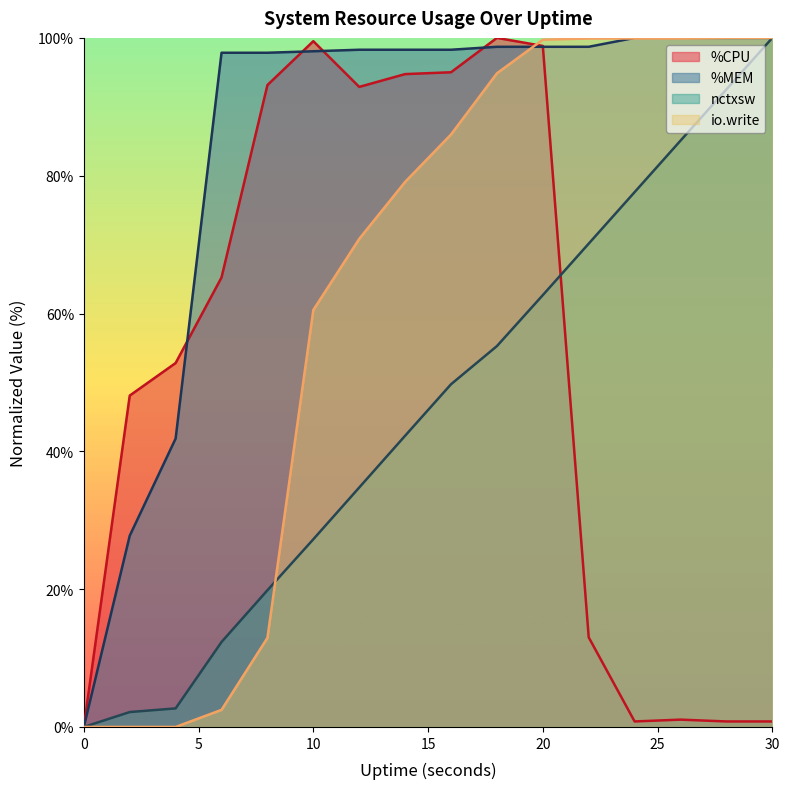

Count the number of categories in the chart.

16